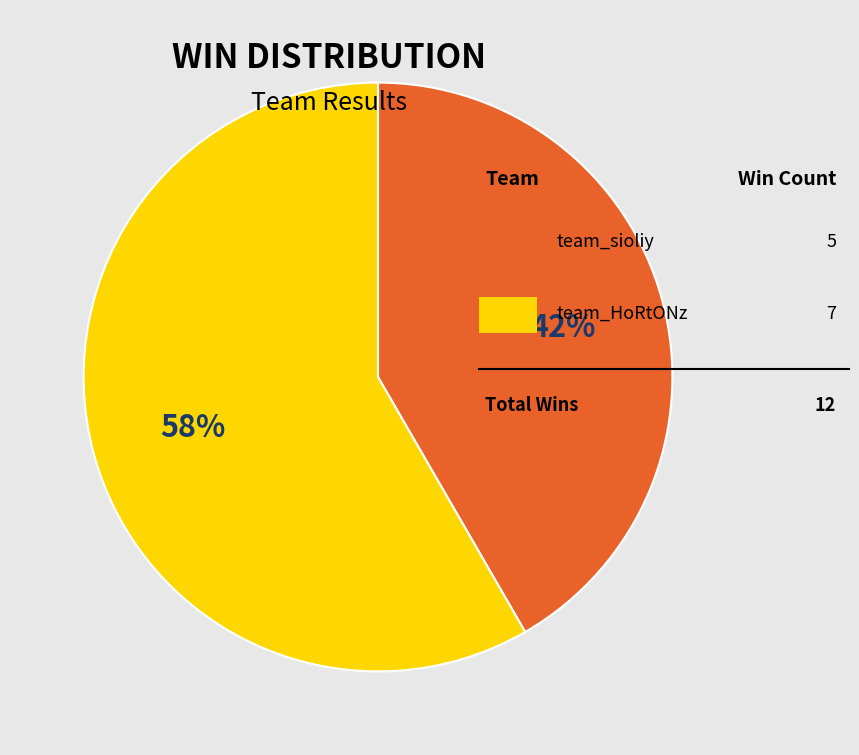

Is there any slice that represents more than half of the pie?

Yes